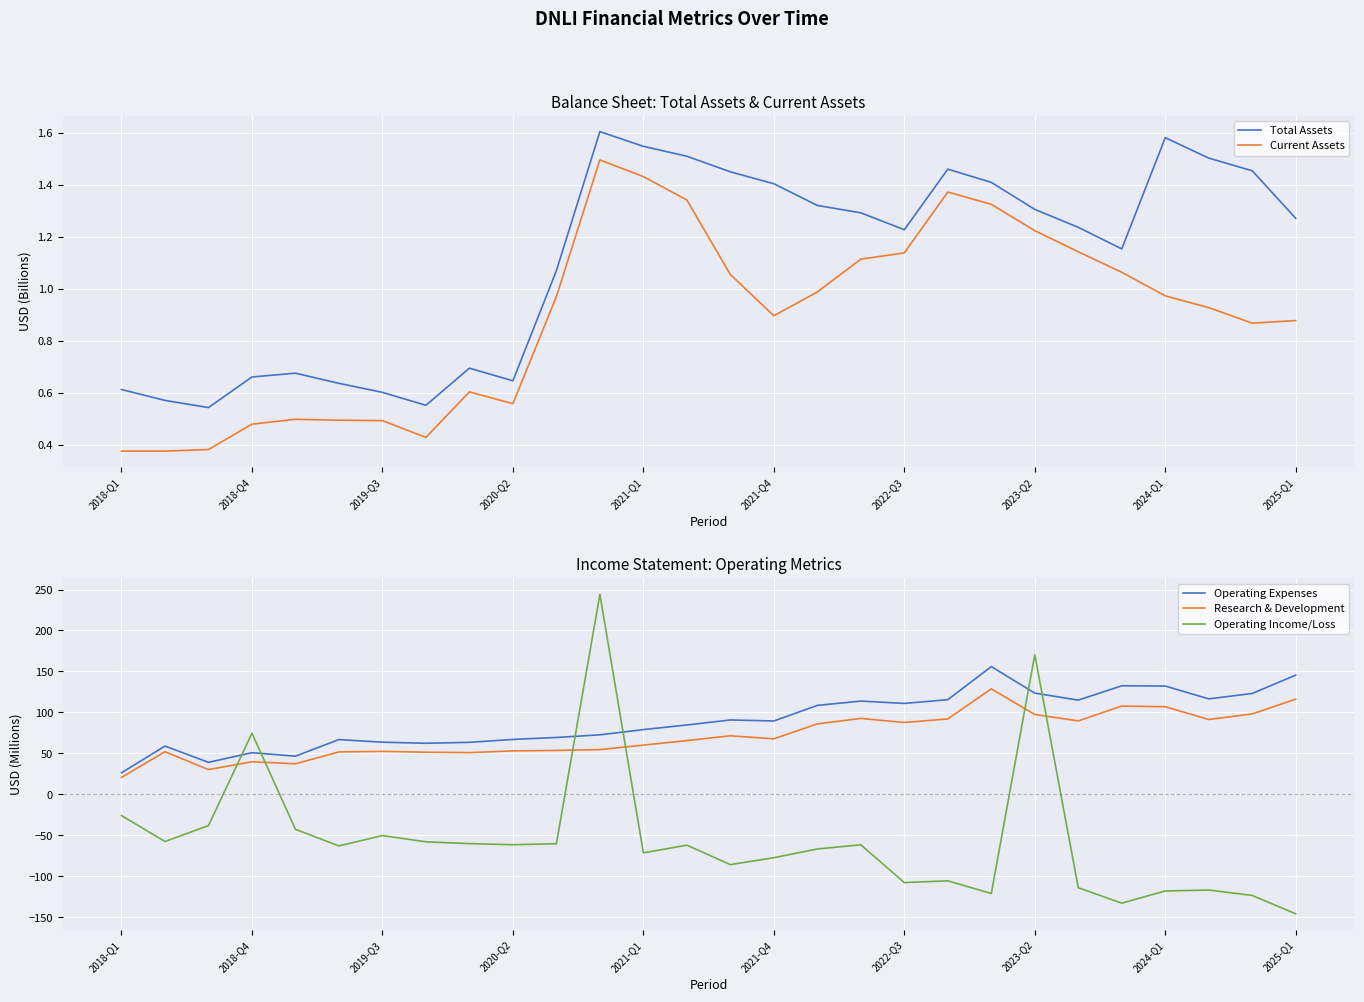

Which series has the largest total across all categories?

Operating Expenses